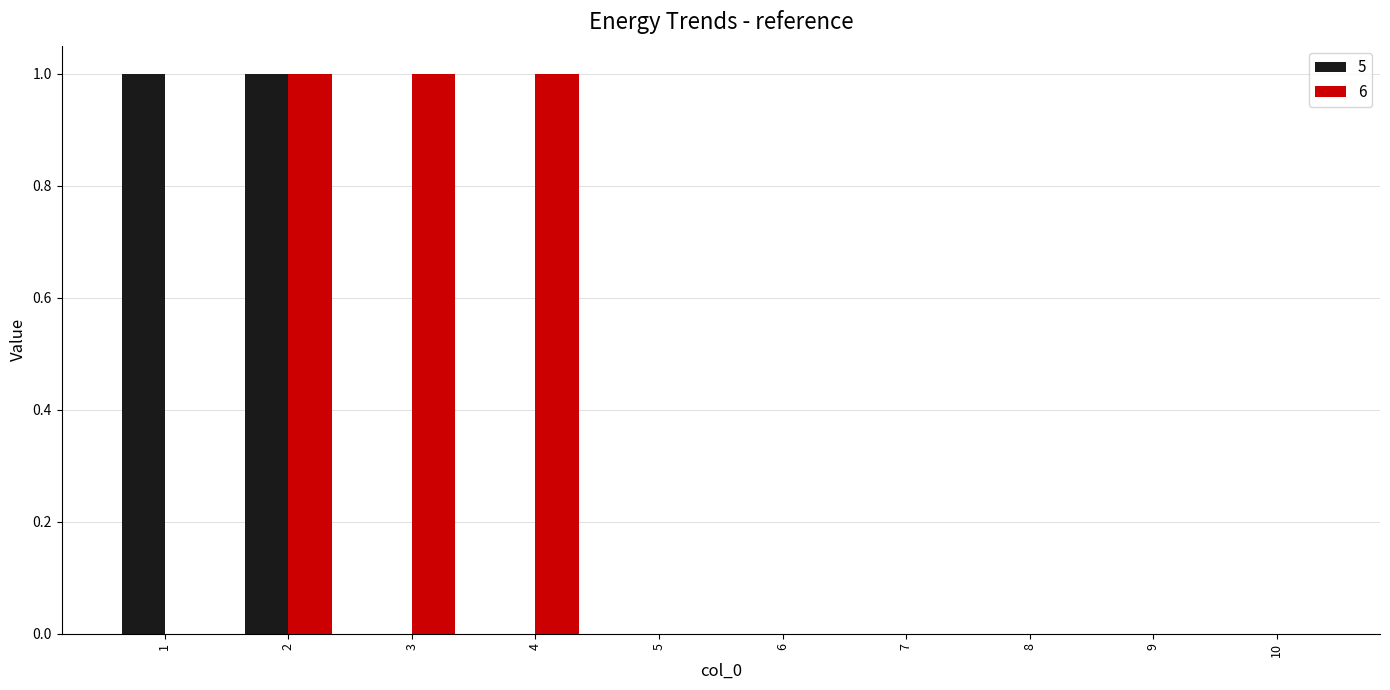

How many distinct data groups are displayed?

2